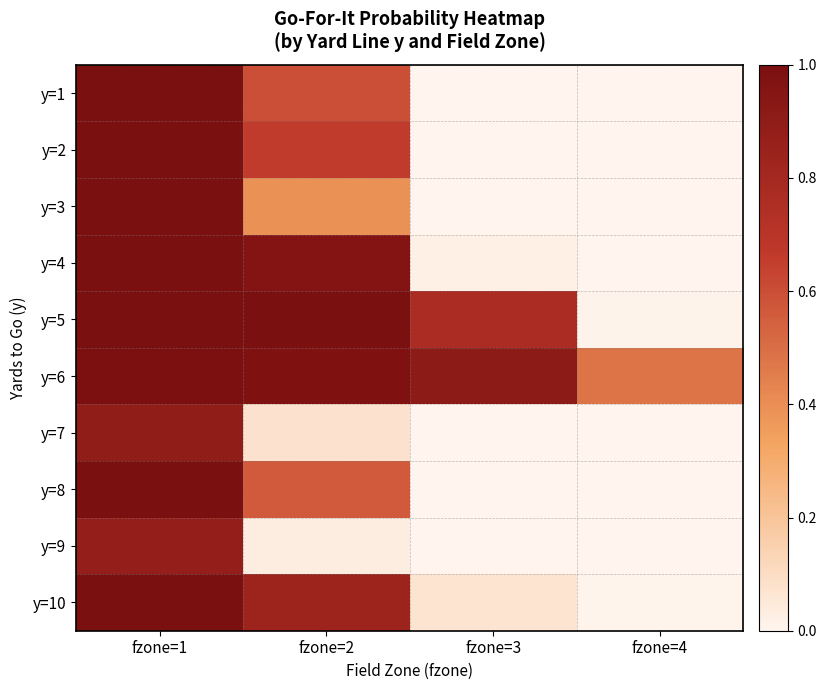

Which label corresponds to the largest value in the chart?

fzone=1